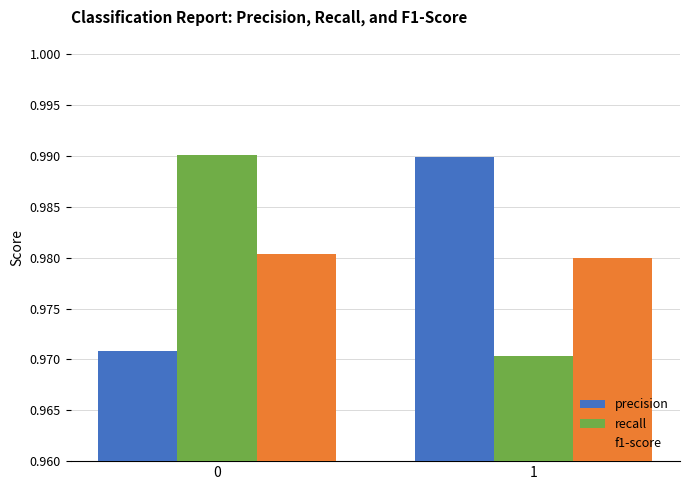

The value of f1-score at 0 is 0.6. True or false?

False